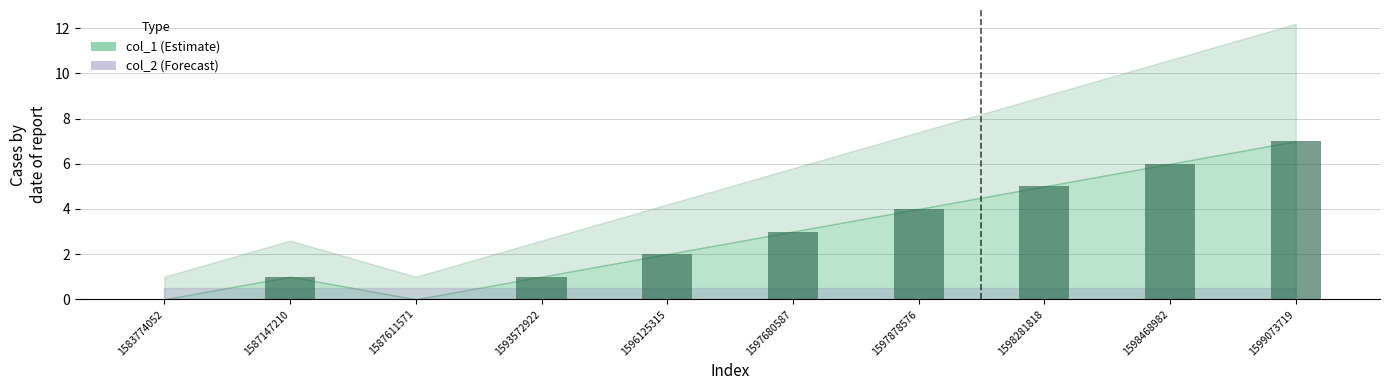

Which label corresponds to the largest value in the chart?

1599073719